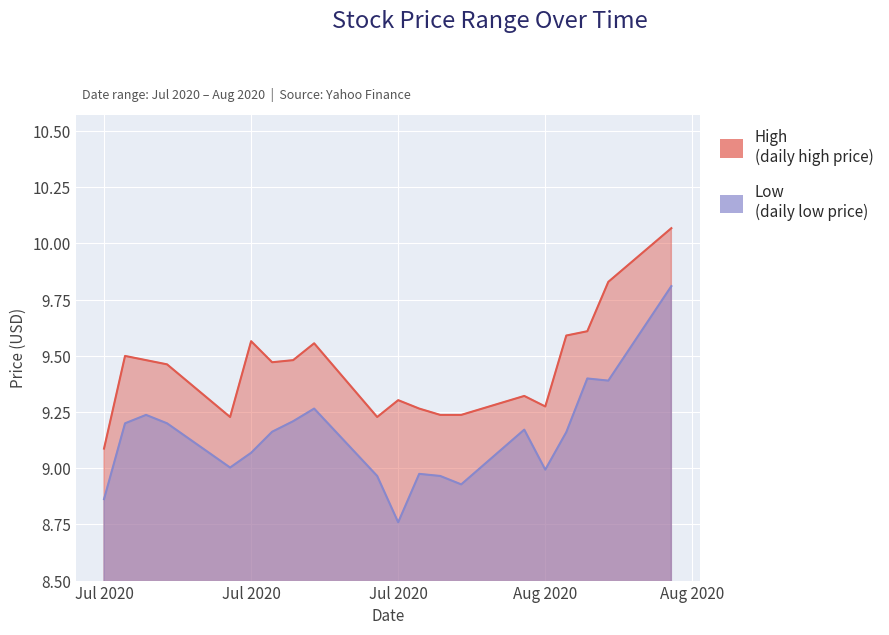

Reading left to right, transcribe all the data shown in this chart.

High: 9.1	9.5	9.5	9.5	9.2	9.6	9.5	9.5	9.6	9.2	9.3	9.3	9.2	9.2	9.3	9.3	9.6	9.6	9.8	10.1
Low: 8.9	9.2	9.2	9.2	9.0	9.1	9.2	9.2	9.3	9.0	8.8	9.0	9.0	8.9	9.2	9.0	9.2	9.4	9.4	9.8